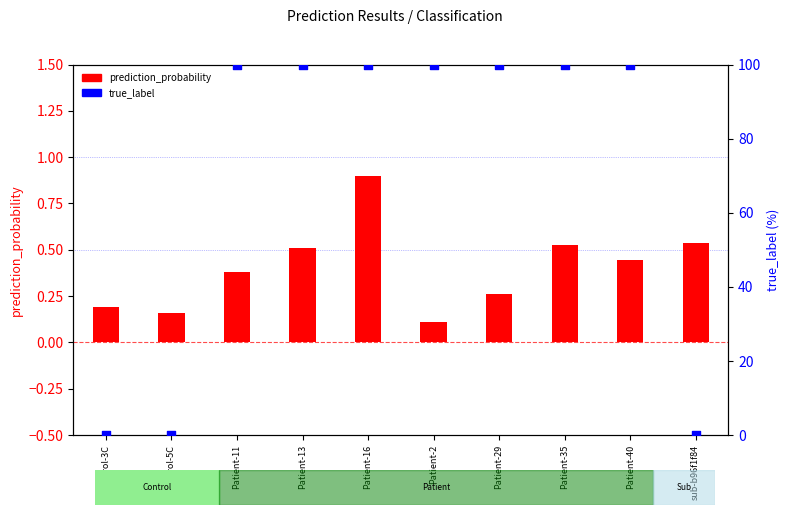

At how many categories does at least one series exceed 51?

7